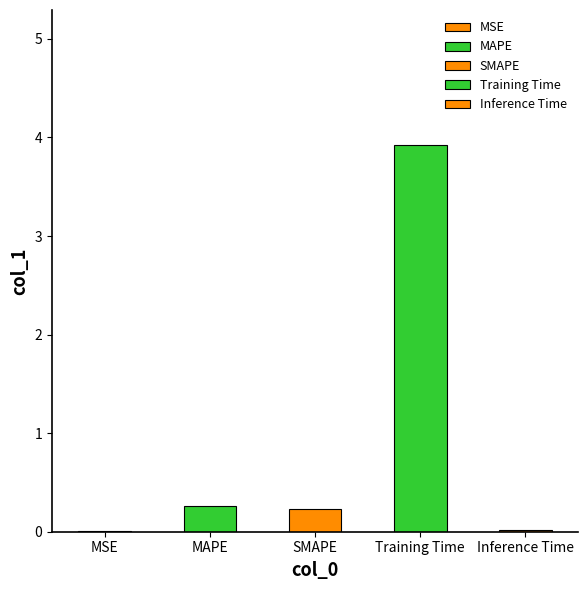

How many bars are there in total?

5